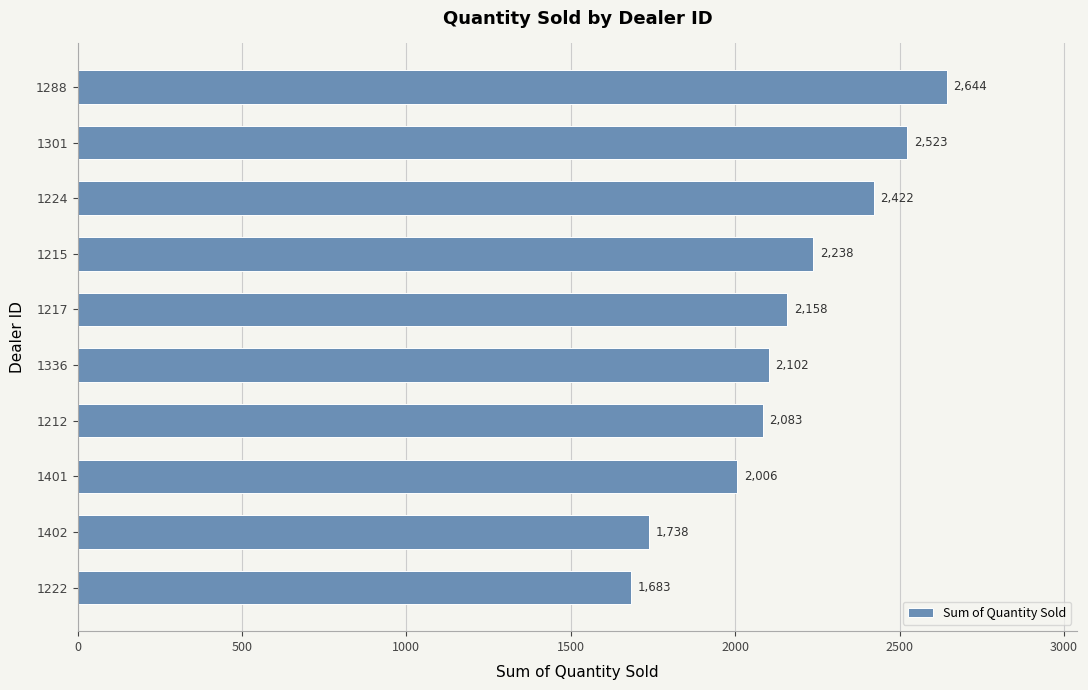

The chart shows a value of 2644 at 1288. True or false?

True